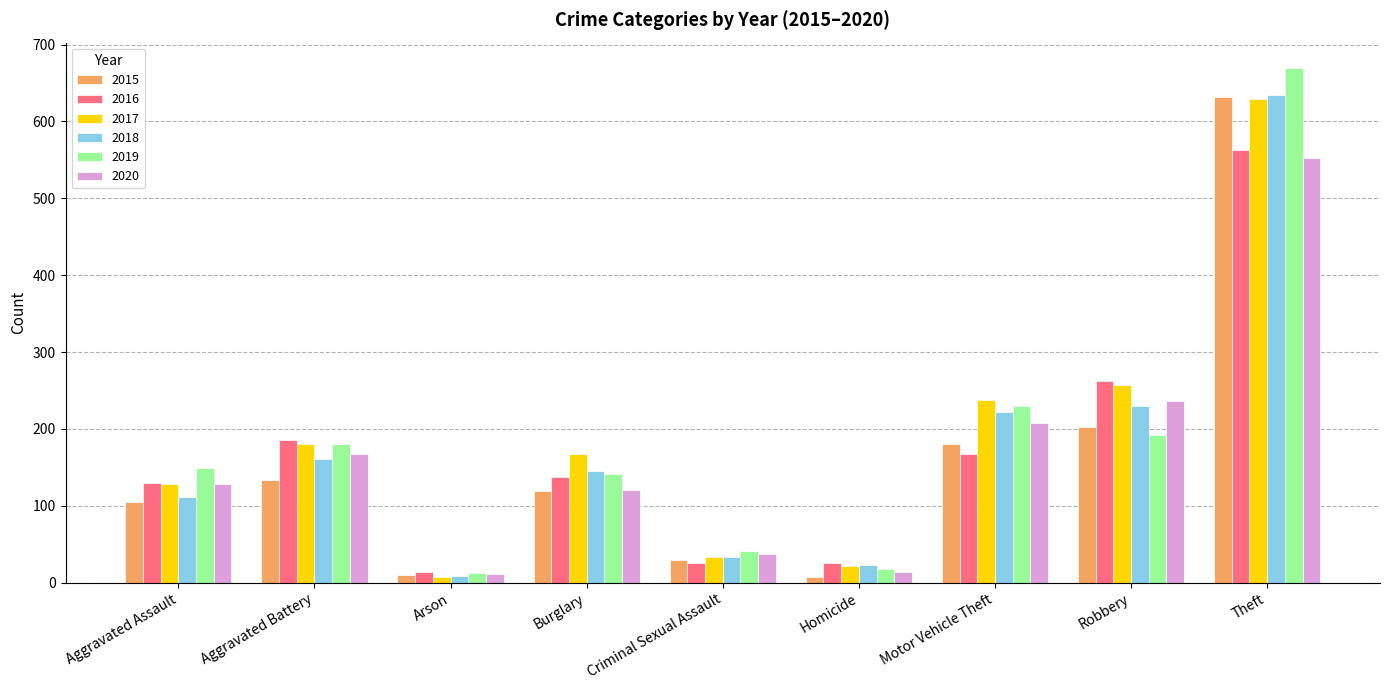

What is the label of the 4th bar from the right?

Homicide